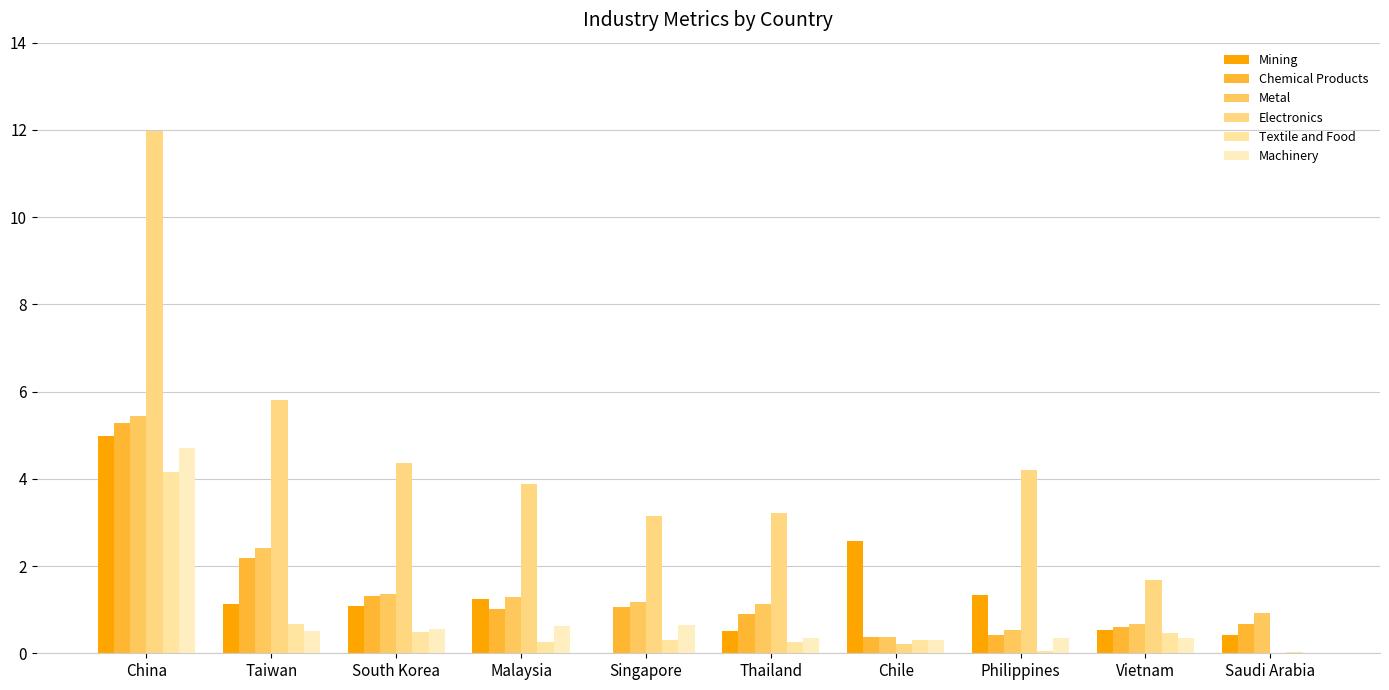

How many distinct data groups are displayed?

6